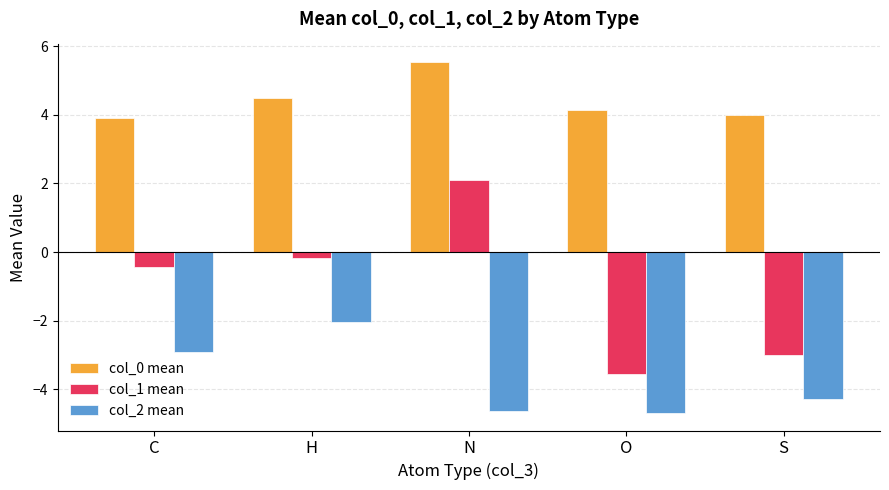

How many bars are there in total?

15